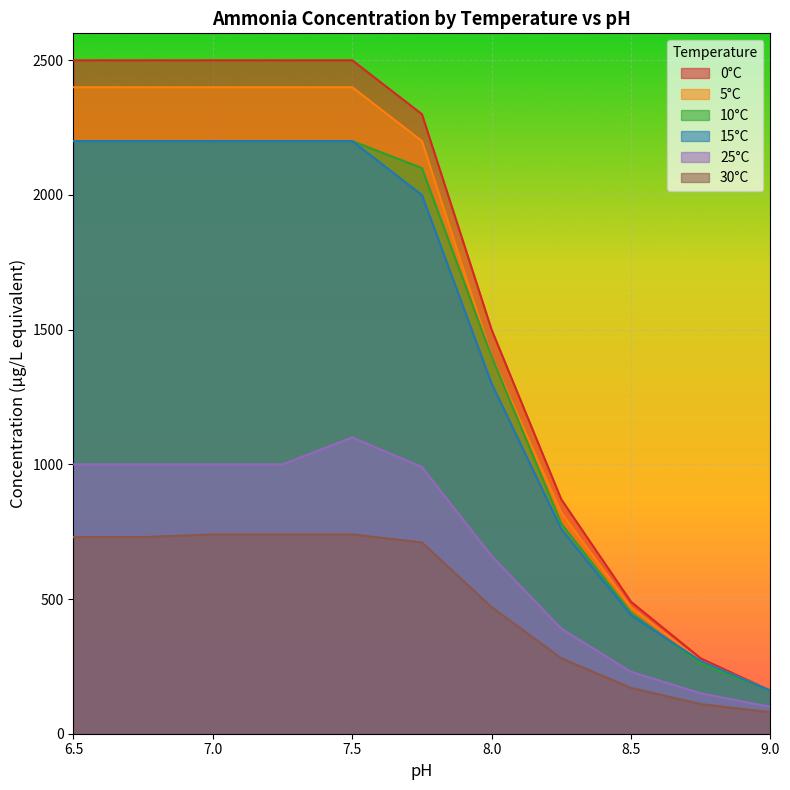

What are all the series names shown in the legend?

0°C, 5°C, 10°C, 15°C, 25°C, 30°C